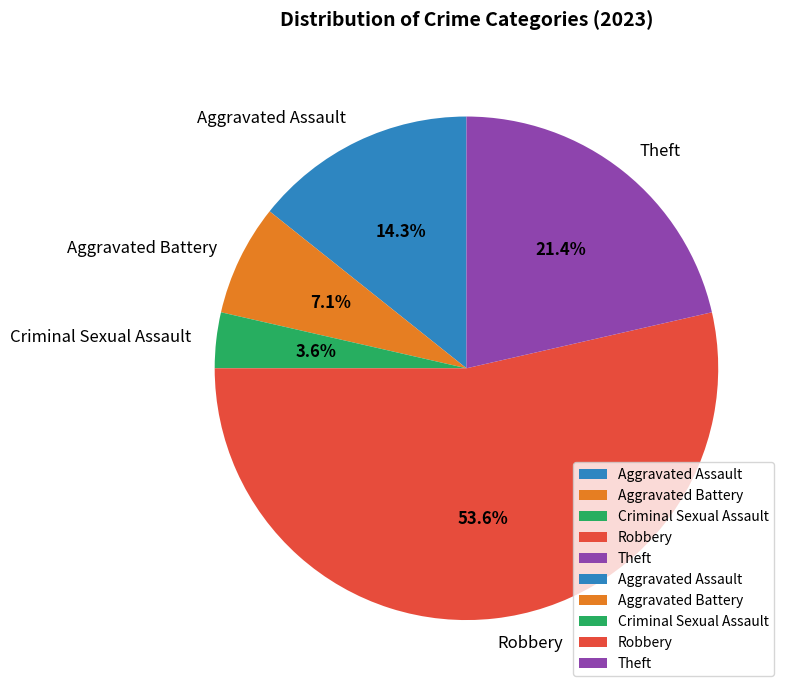

Is the sum of Aggravated Assault and Aggravated Battery greater than half?

No